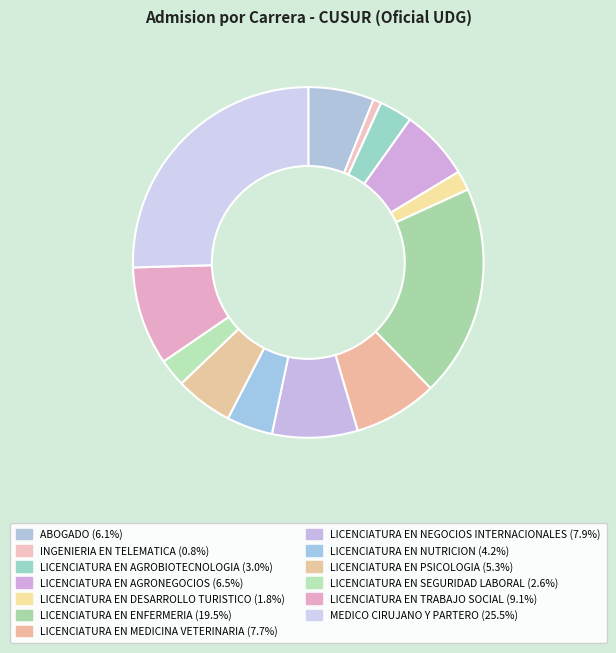

How many slices are in this pie chart?

13